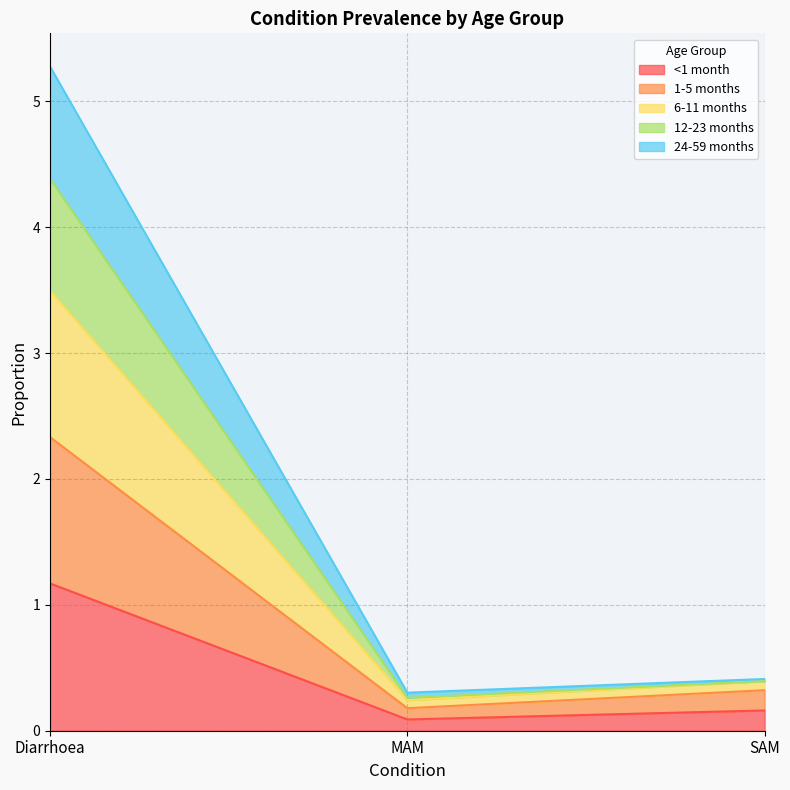

At which label does <1 month reach its peak?

Diarrhoea